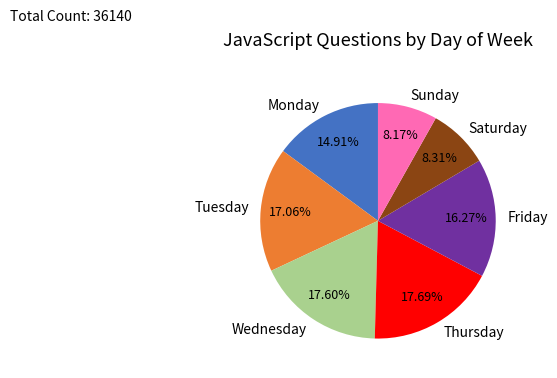

Is Friday the majority of the pie?

No